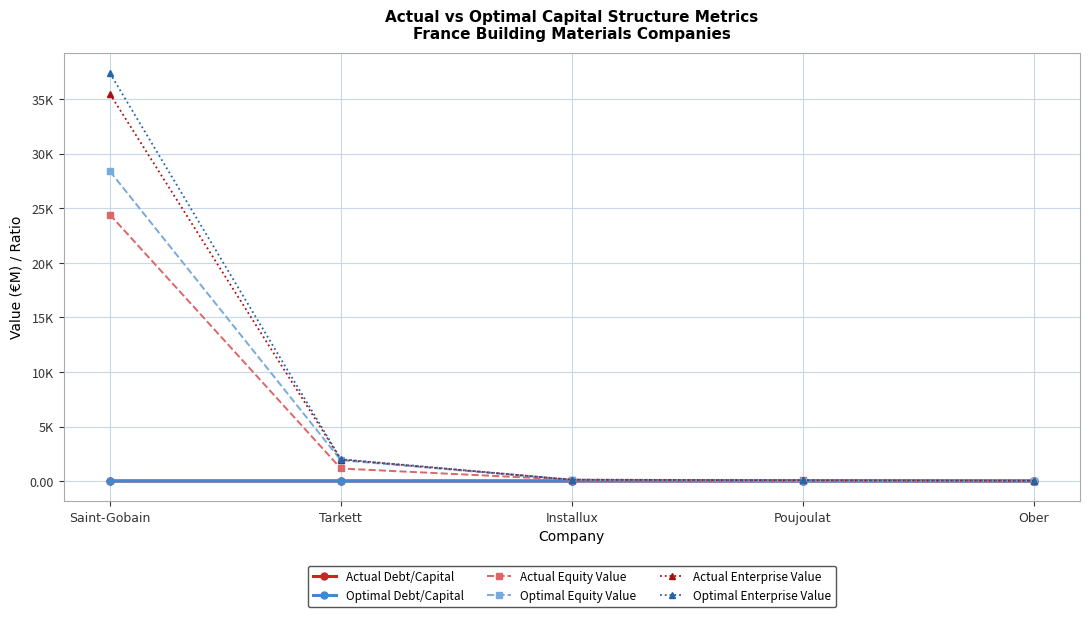

What is the total value across all series at Poujoulat?

244.9